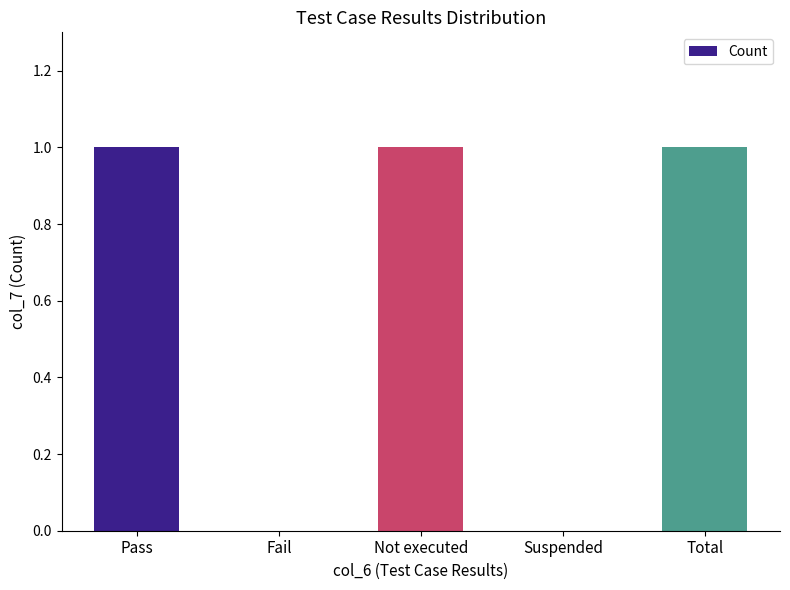

What is the ratio of the value at Total to the value at Pass?

1.0